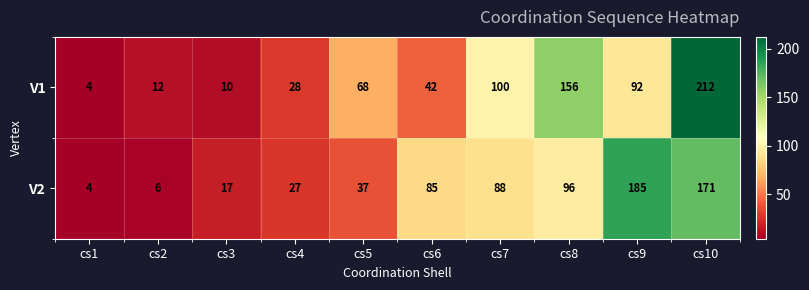

Which label corresponds to the smallest value in the chart?

cs1